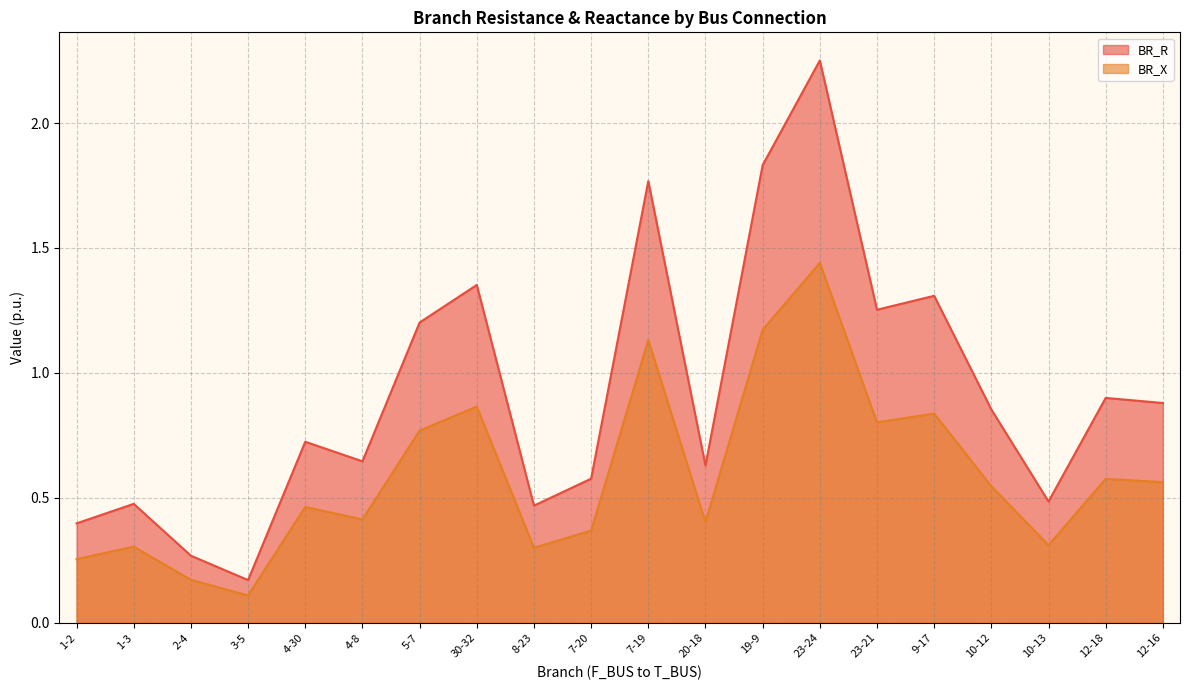

What position from the left is 30-32?

8